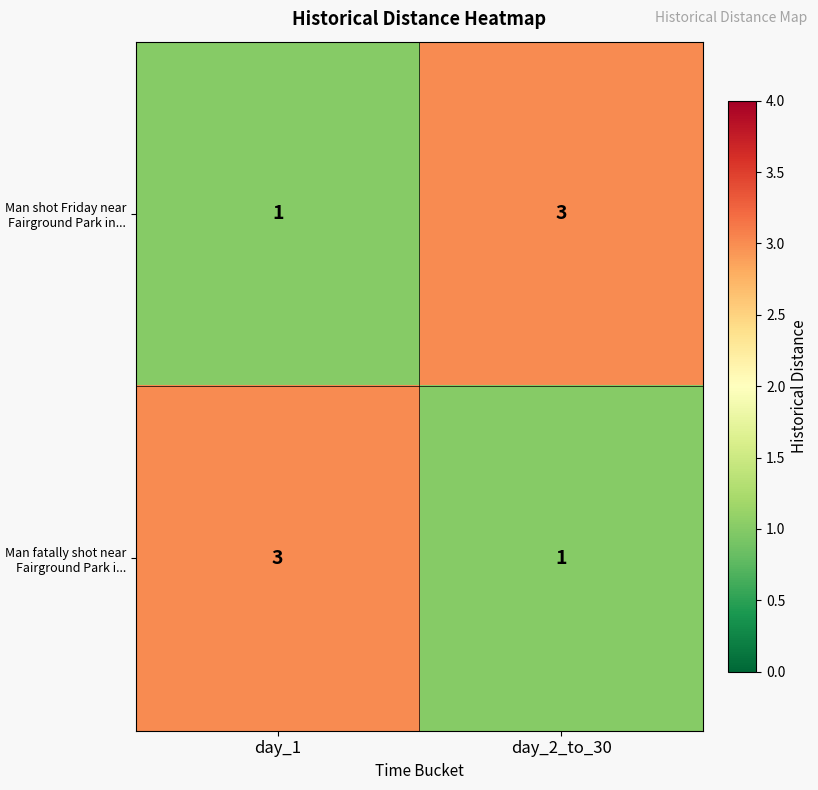

What is the sum of the Man fatally shot near Fairground Park i... values at day_2_to_30 and day_1?

4